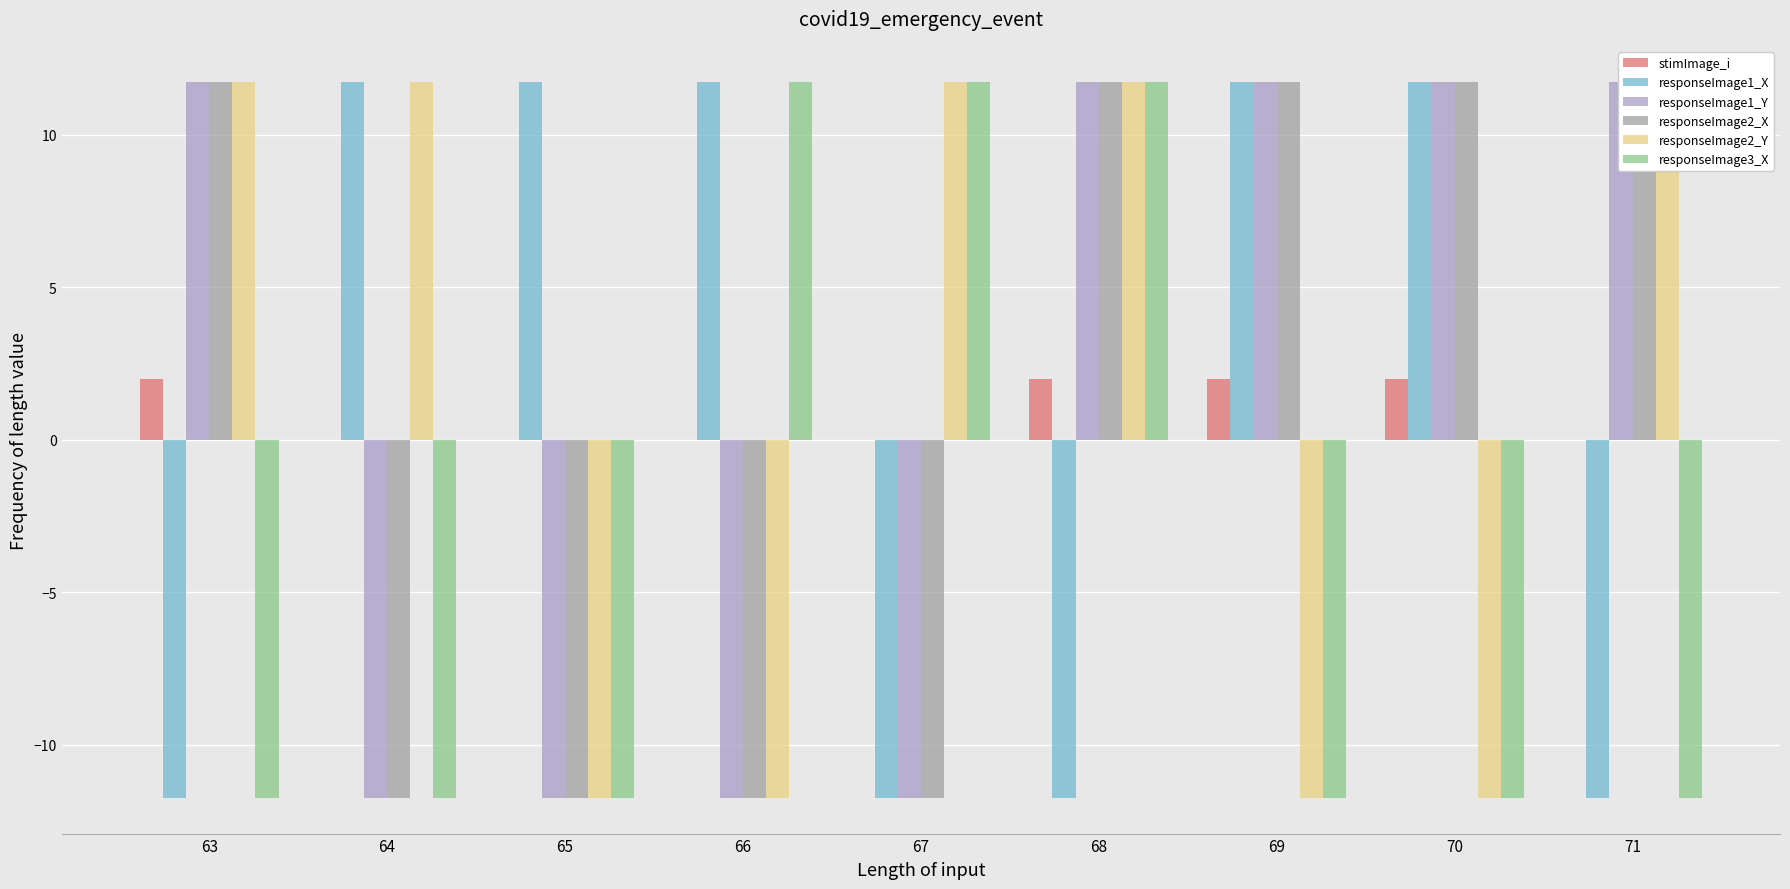

Rank the categories by responseImage3_X value from lowest to highest.

63, 64, 65, 69, 70, 71, 66, 67, 68